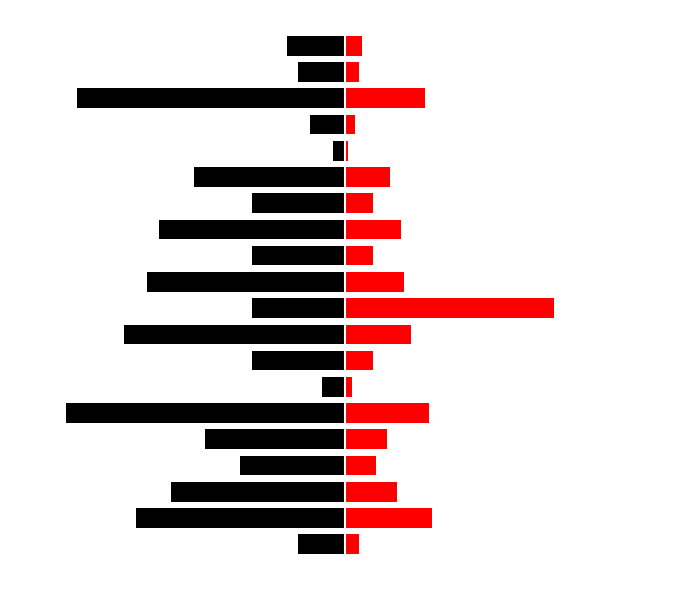

What is the difference between the maximum and minimum values in the Black series?

23.0